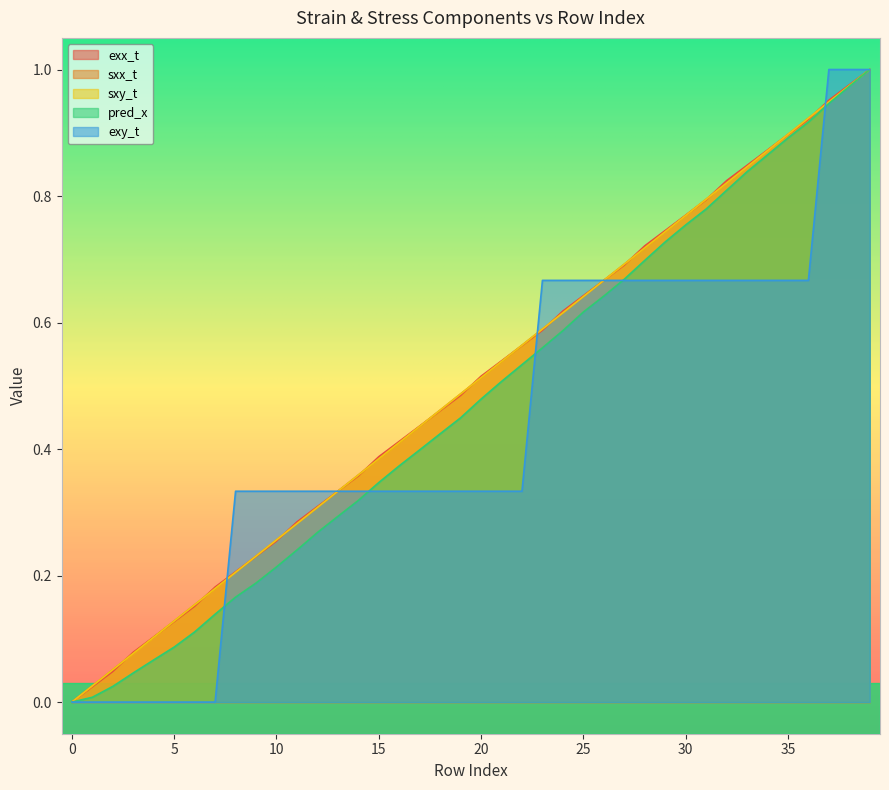

Which series has the largest total across all categories?

exx_t